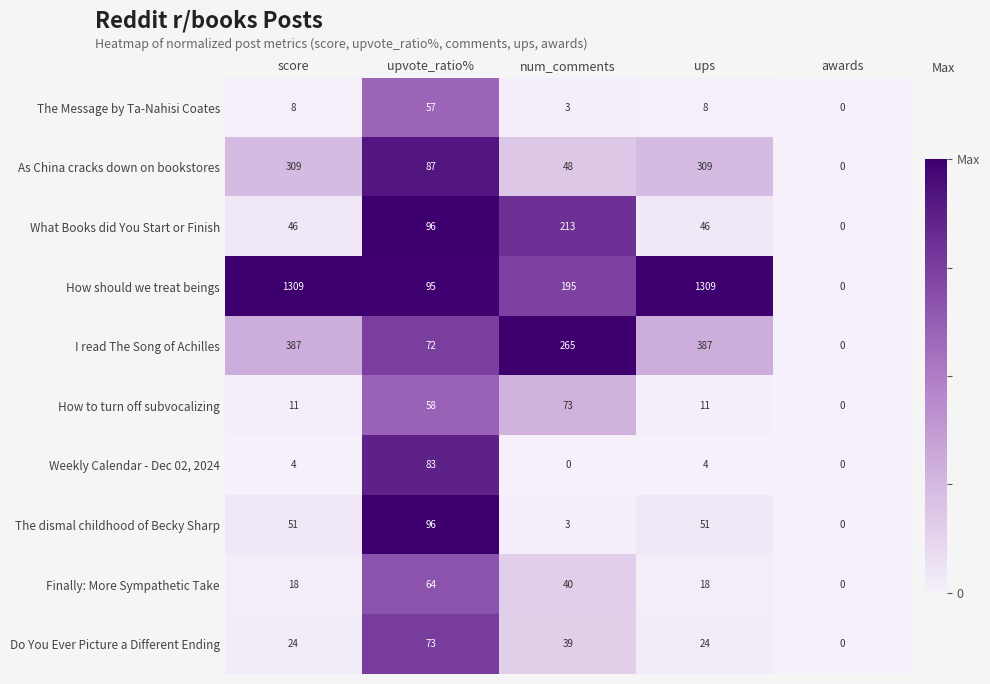

How many series are shown in this chart?

10